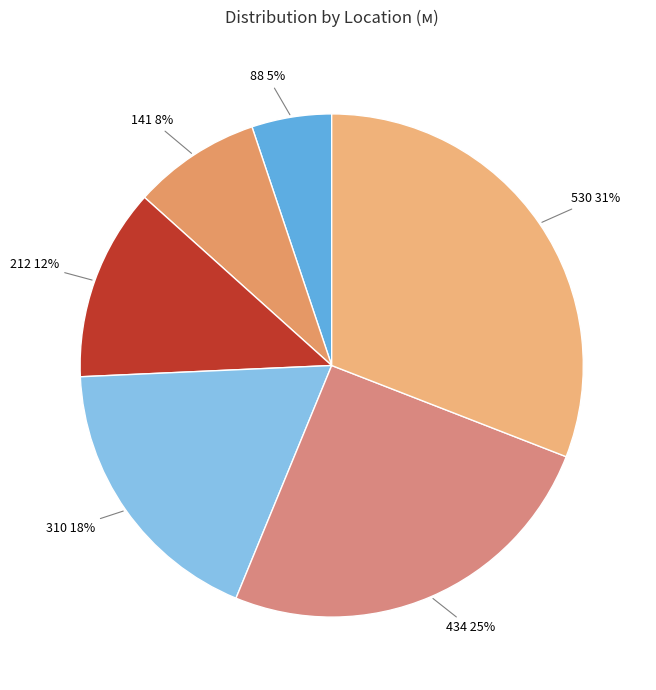

Which has a higher value, 434 or 212?

434